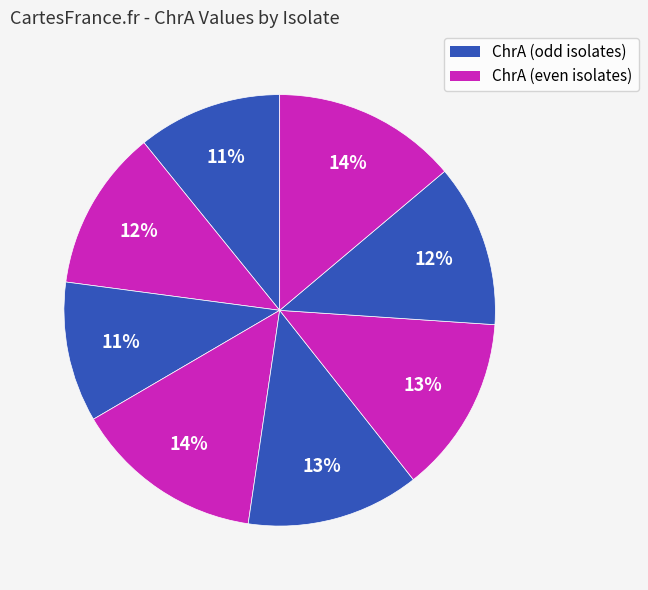

How many slices are in this pie chart?

8